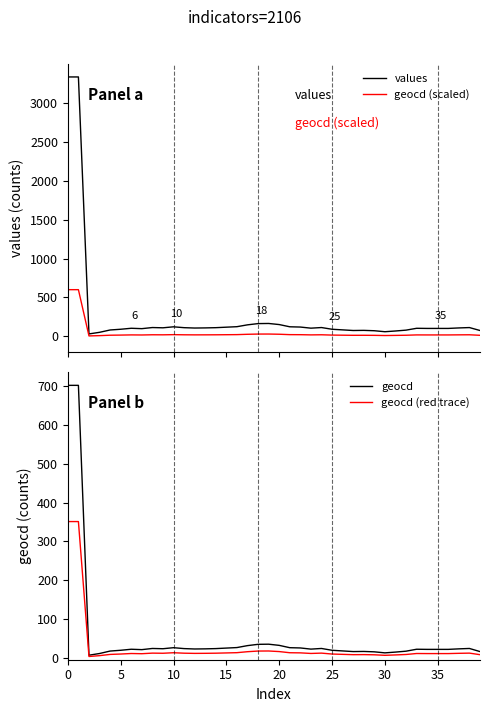

What is the maximum value shown in the chart?

3333.0